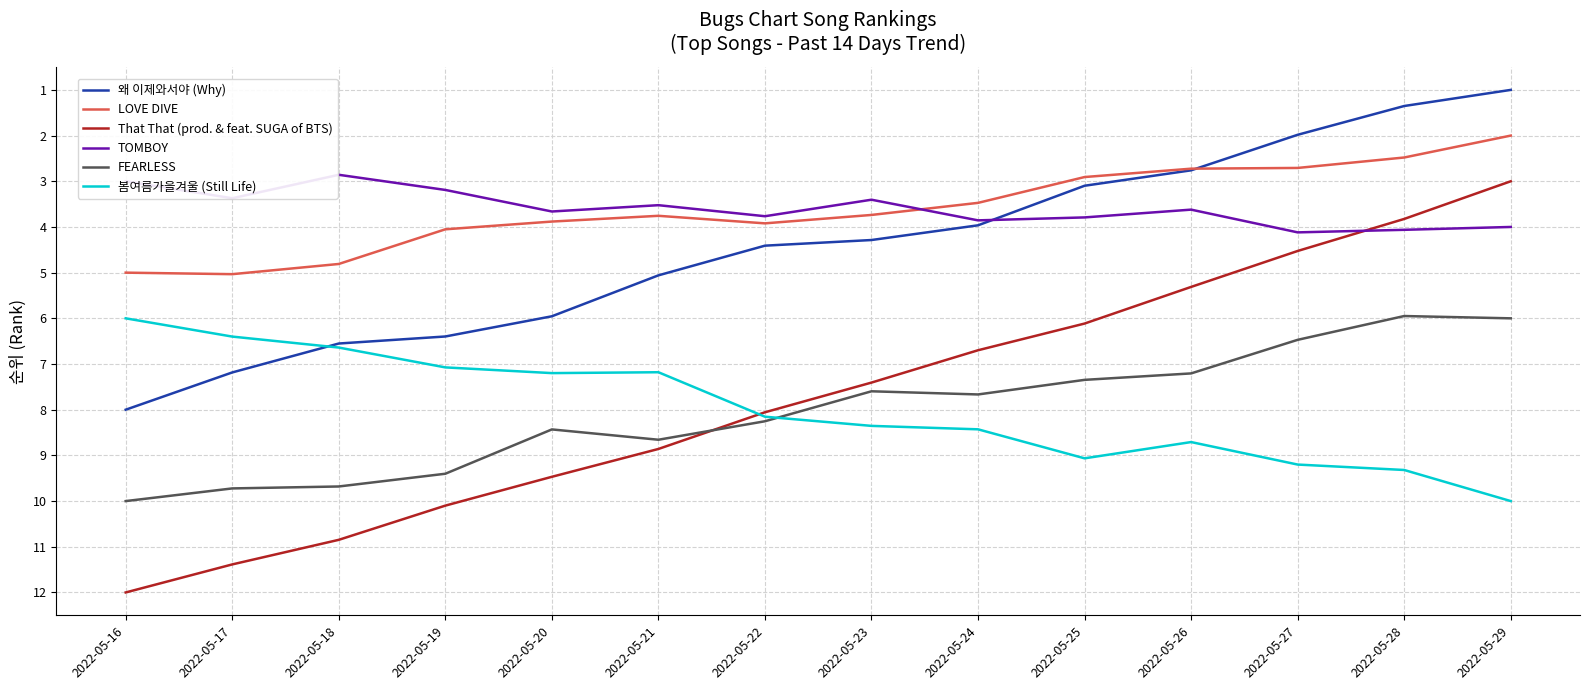

The 봄여름가을겨울 (Still Life) series shows 8.4 at 2022-05-23. True or false?

True